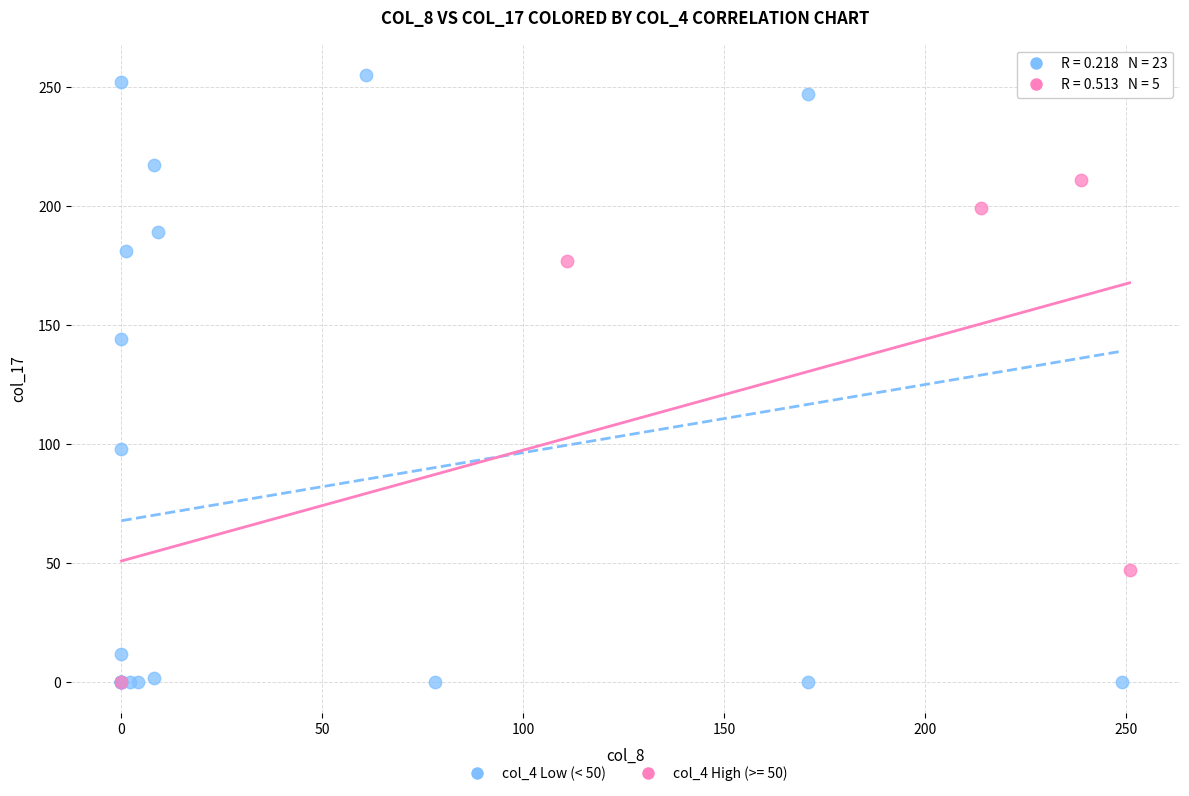

Which series reaches the maximum Y coordinate?

col_4 Low (< 50)